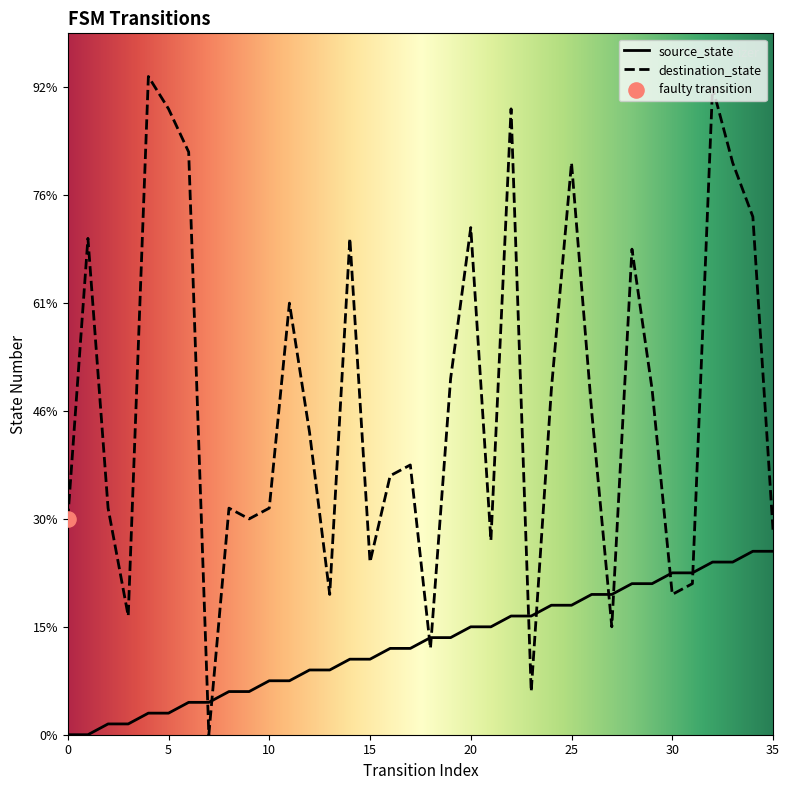

What are all the series names shown in the legend?

source_state, destination_state